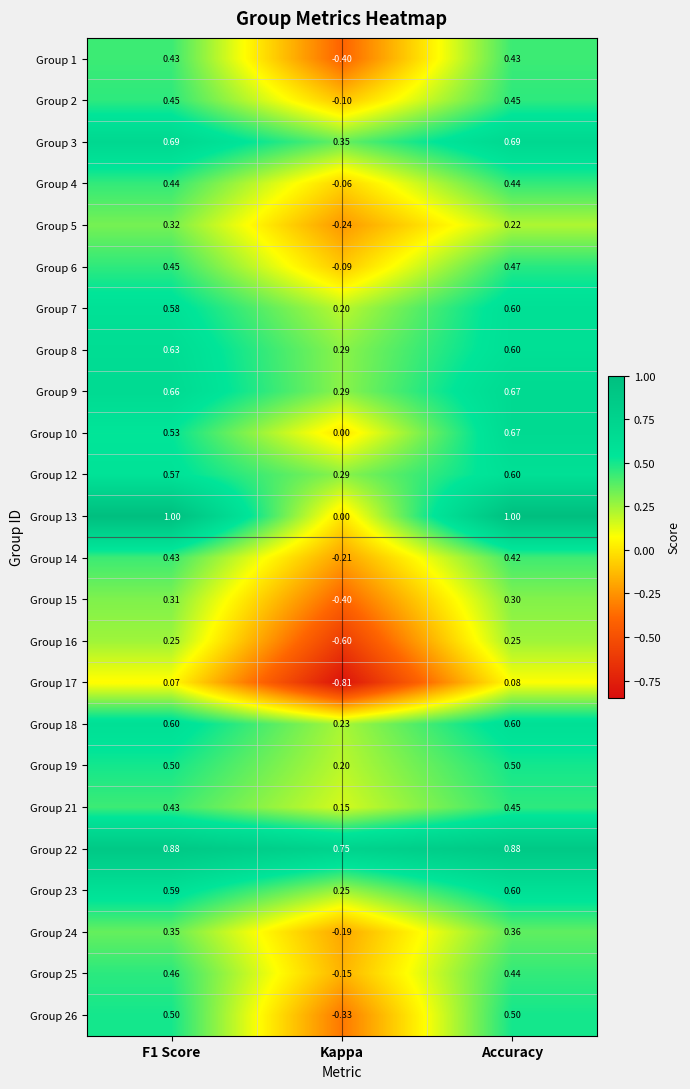

Where is Group 4 nearest to the value 0?

Kappa